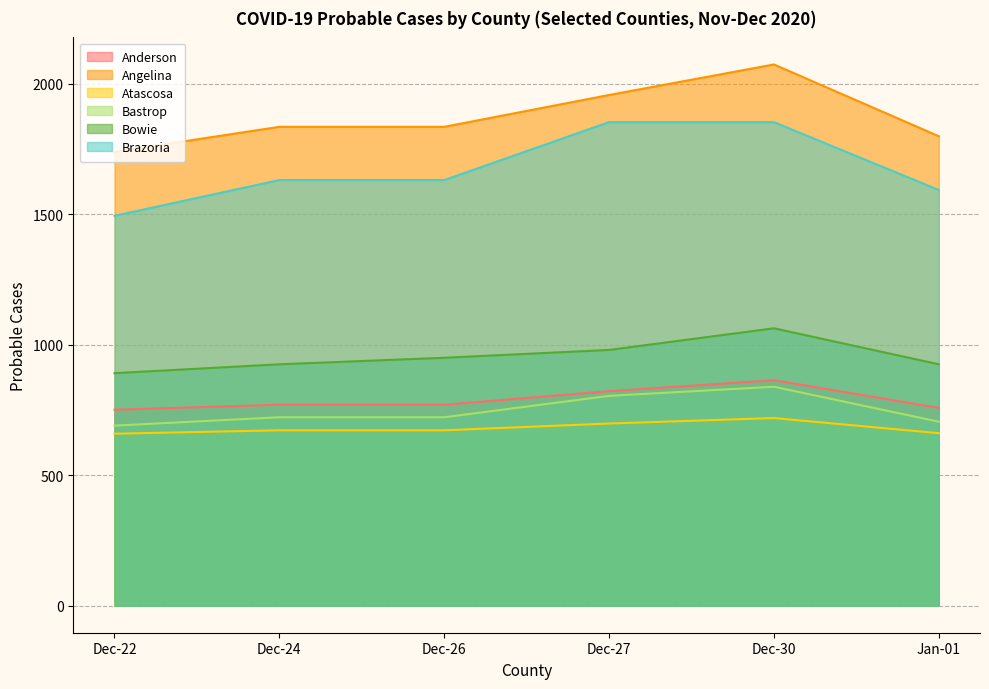

What is the difference between the highest and lowest values at Dec-27?

1259